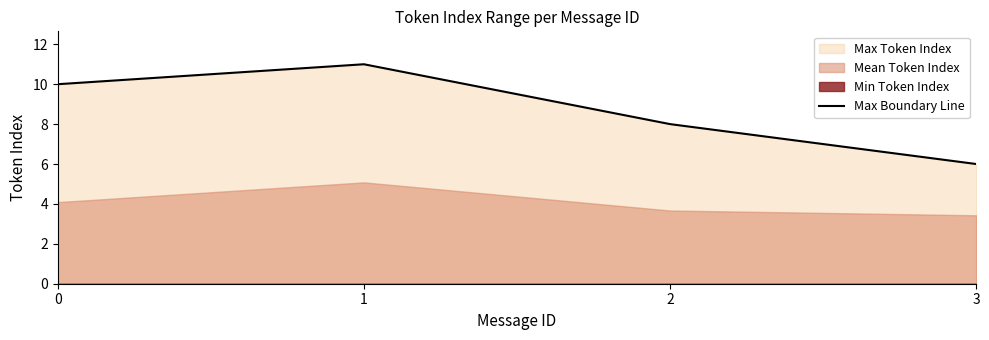

What is the value of the 2nd point from the left?

11